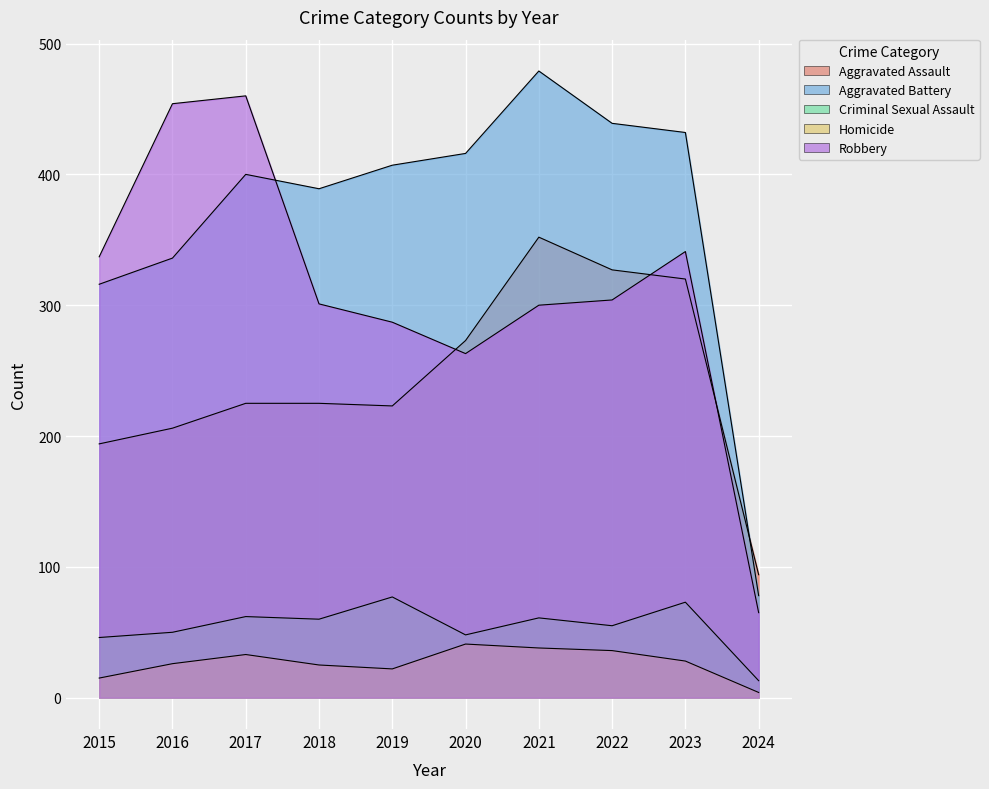

Where is Criminal Sexual Assault nearest to the value 45?

2015